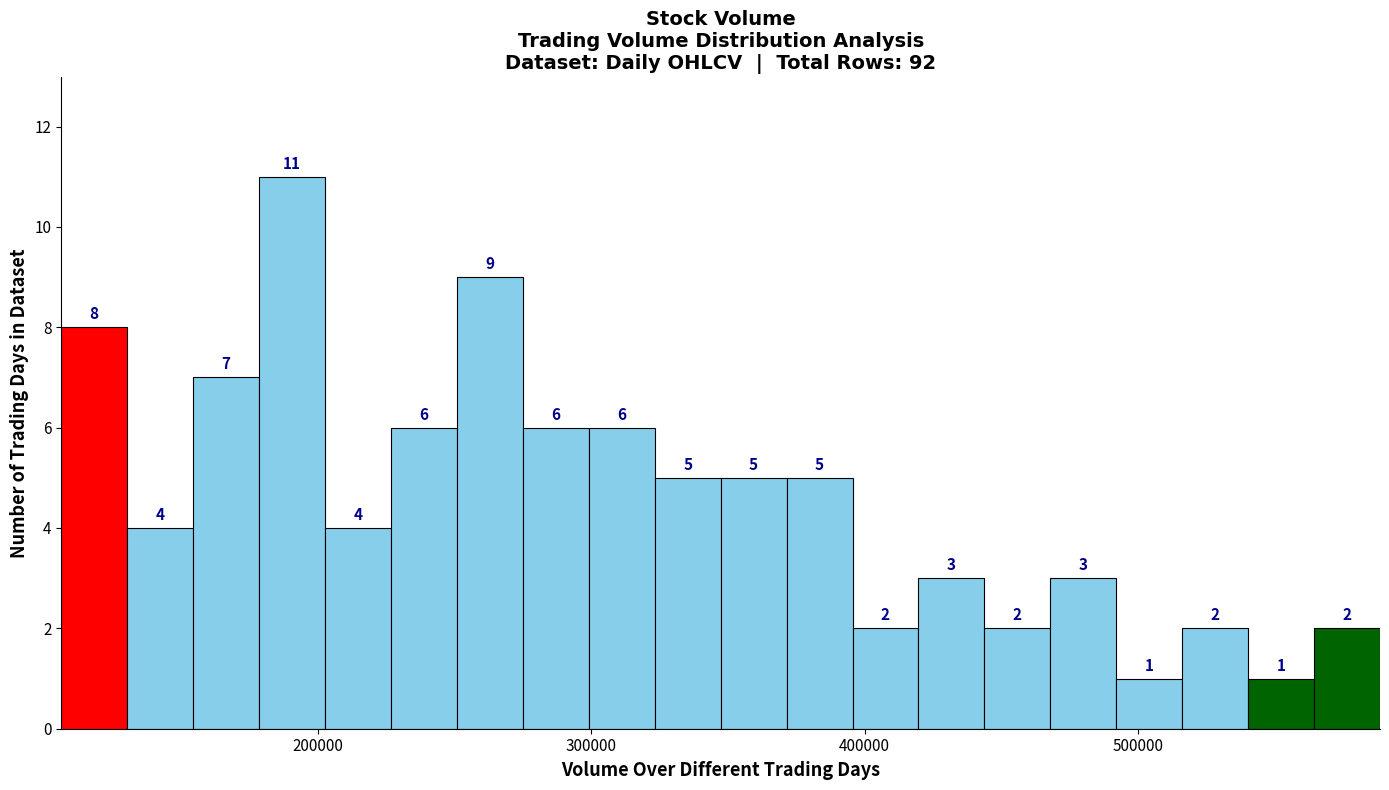

Read against the x-axis, roughly where is the centre of the tallest bar?

190000